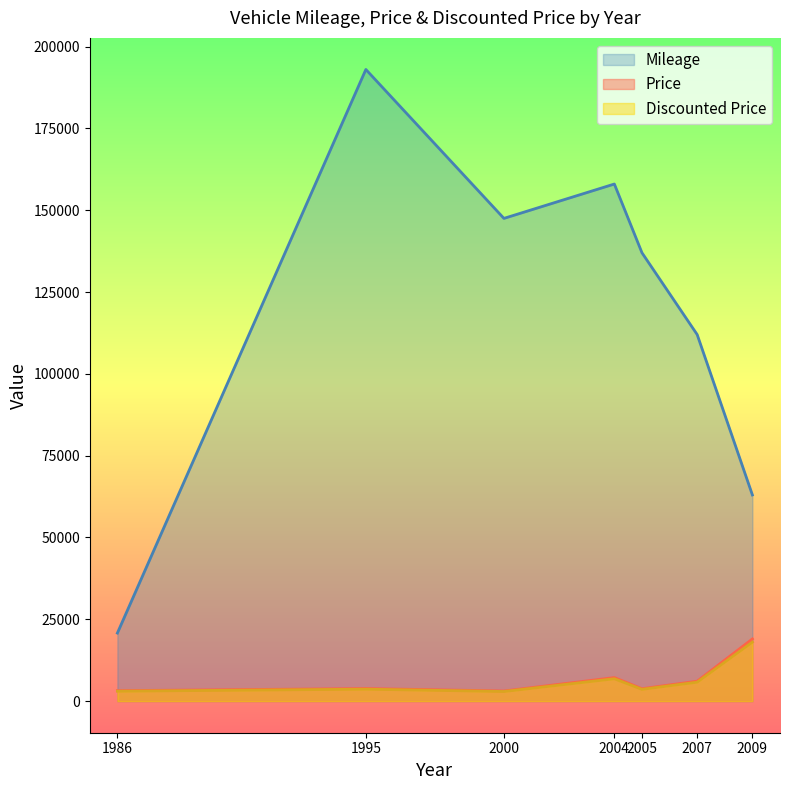

What is the sum of the Mileage values at 2000 and 1986?

170800